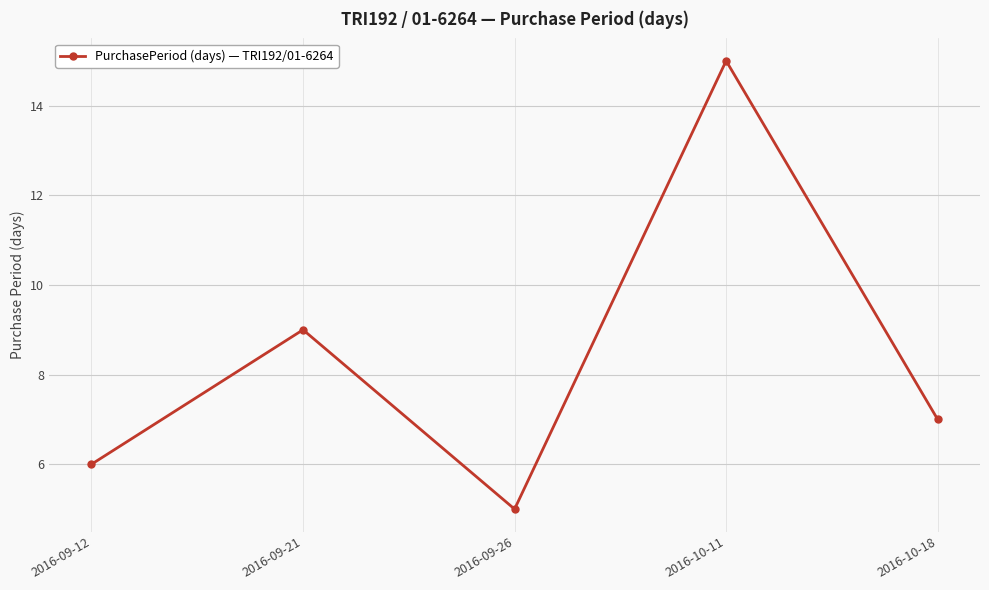

What is the average value?

8